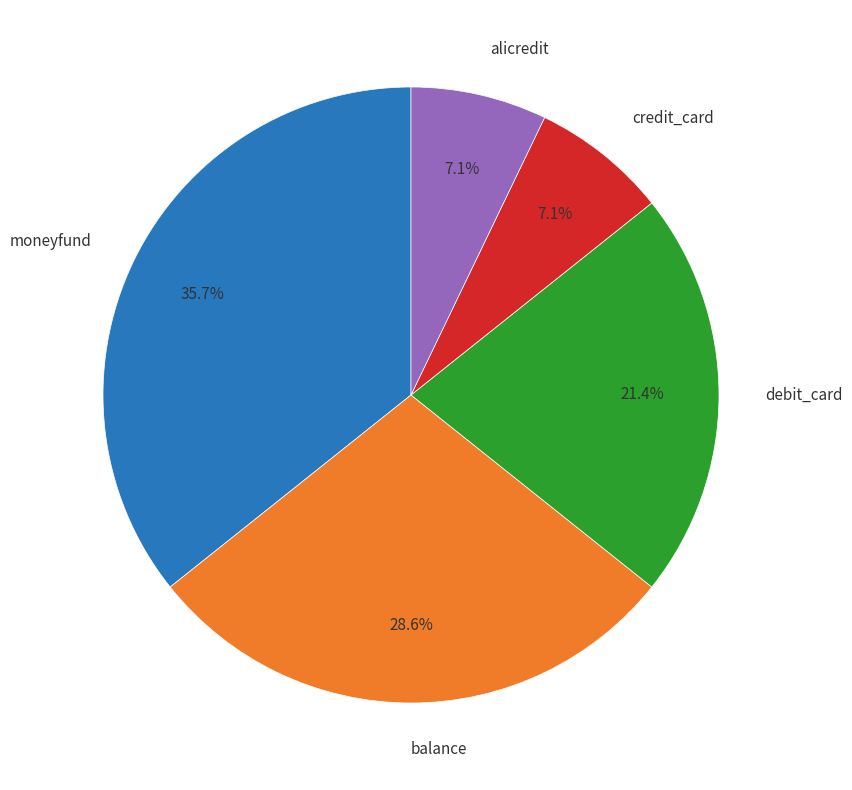

Which category has the biggest portion of the pie?

moneyfund